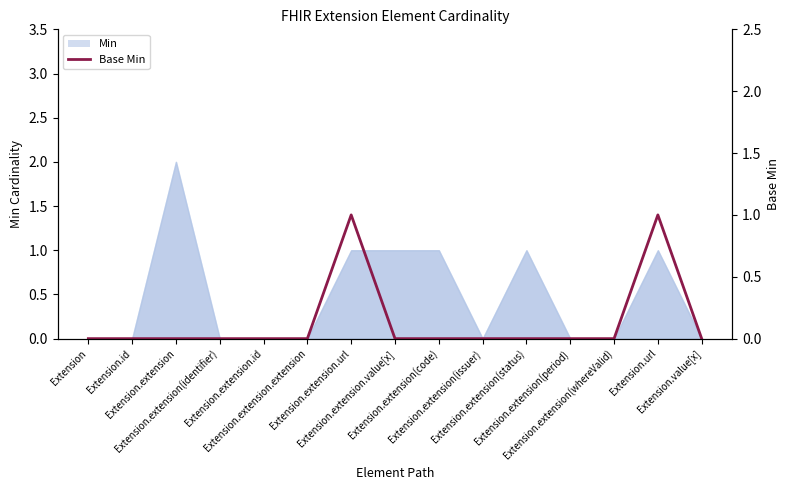

Is it true that the value at Extension.extension(code) is 0?

True